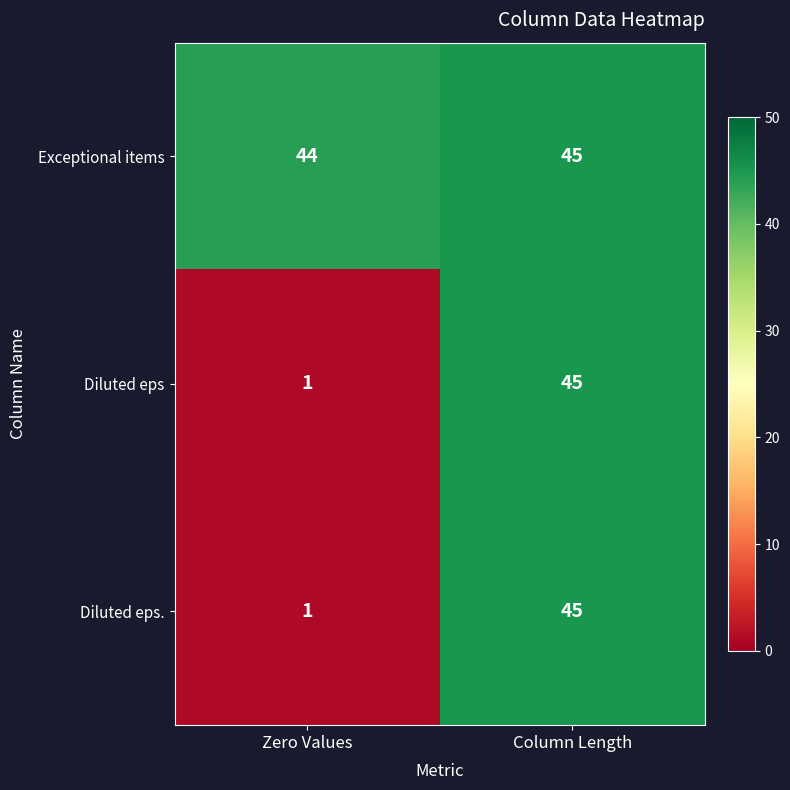

True or false: Diluted eps has a value of 2 at Zero Values.

False